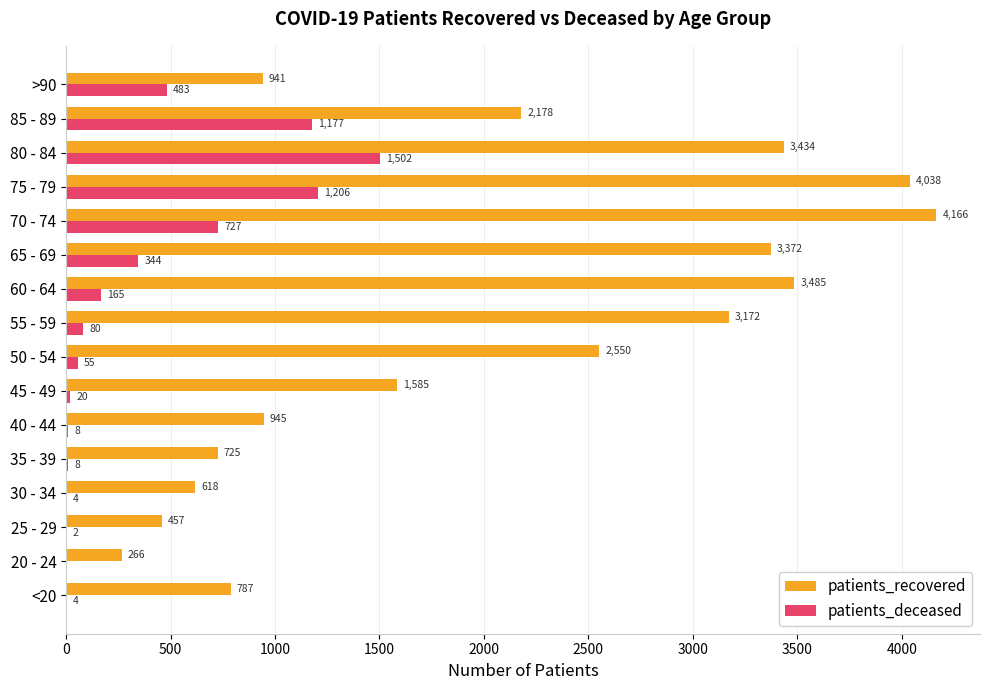

What is the sum of all patients_recovered values?

32719